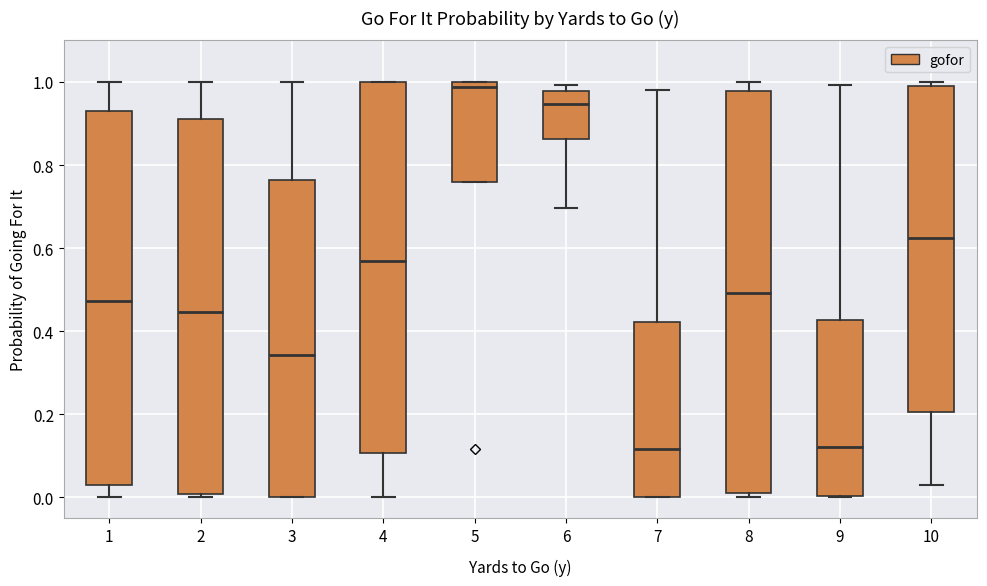

Which box has the highest median line?

5